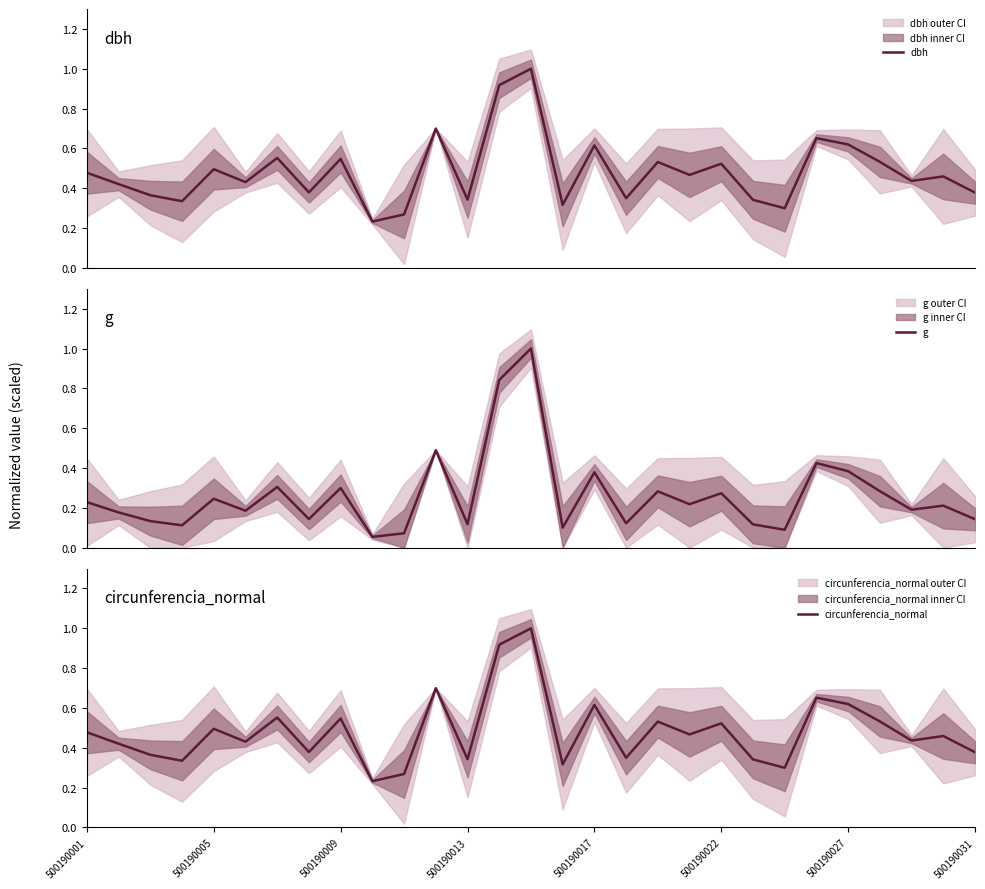

Which series has the largest range (max minus min)?

g